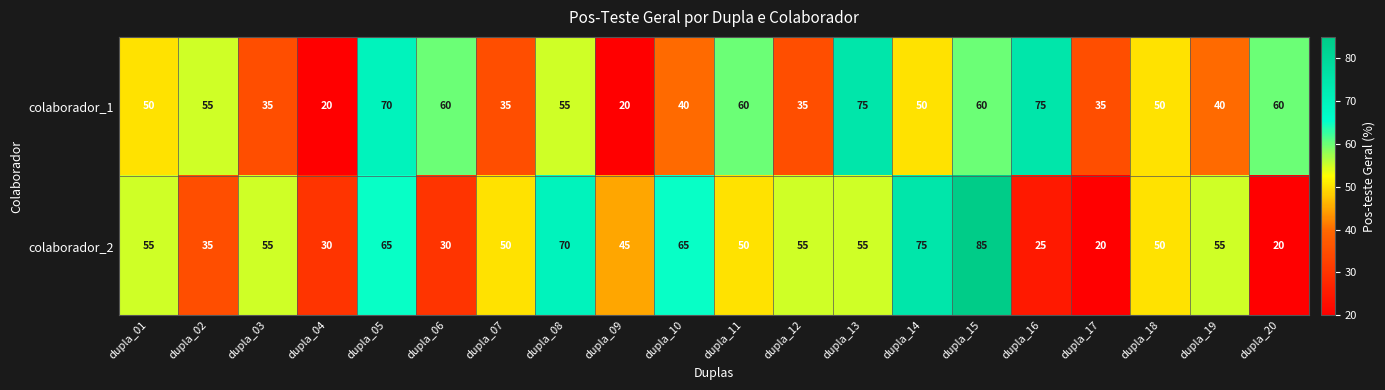

Which category has the highest value across all series?

dupla_15